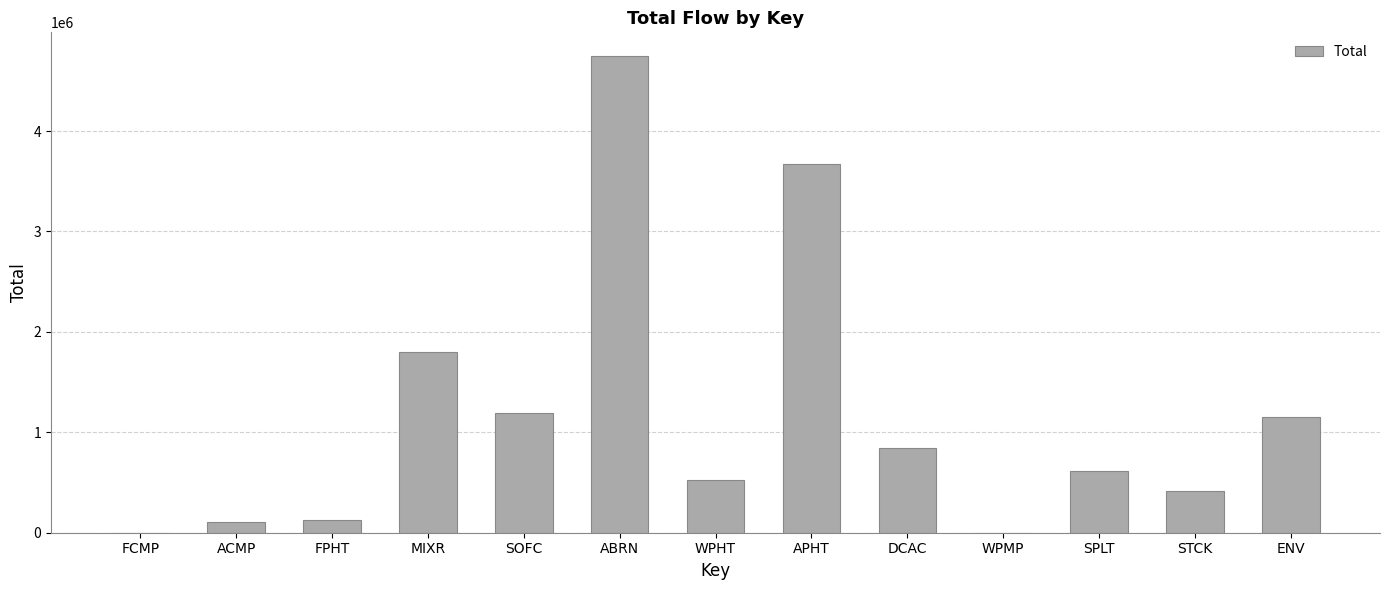

What is the greatest value displayed?

4745424.5